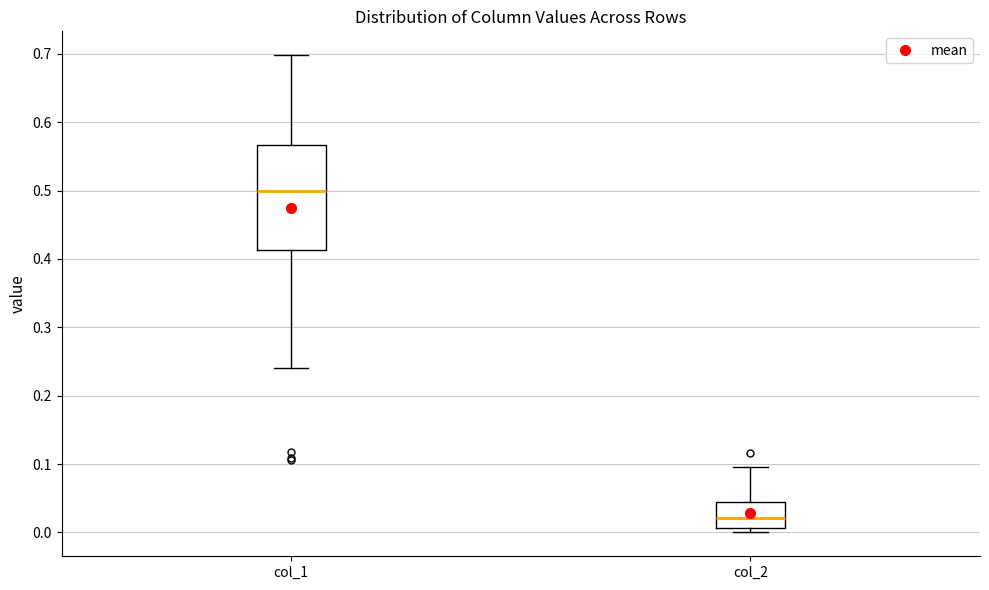

Which box is the tallest, from its lower edge to its upper edge?

col_1